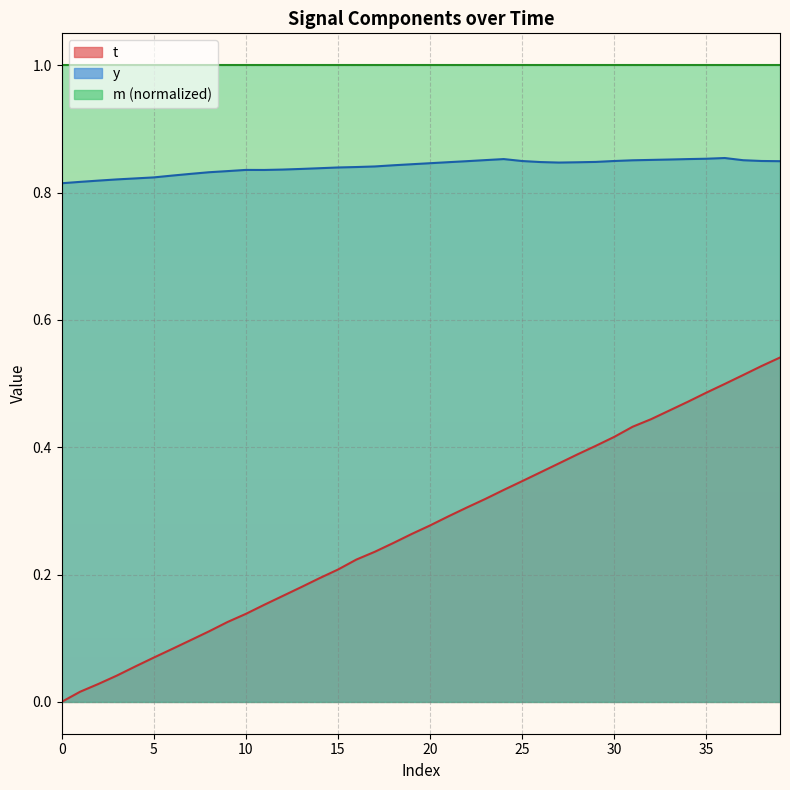

Reading right to left, extract all data points from this chart.

t: 0.5	0.5	0.5	0.5	0.5	0.5	0.5	0.4	0.4	0.4	0.4	0.4	0.4	0.4	0.3	0.3	0.3	0.3	0.3	0.3	0.3	0.2	0.2	0.2	0.2	0.2	0.2	0.2	0.2	0.1	0.1	0.1	0.1	0.1	0.1	0.1	0.0	0.0	0.0	0.0
y: 0.8	0.8	0.9	0.9	0.9	0.9	0.9	0.9	0.9	0.8	0.8	0.8	0.8	0.8	0.8	0.9	0.9	0.8	0.8	0.8	0.8	0.8	0.8	0.8	0.8	0.8	0.8	0.8	0.8	0.8	0.8	0.8	0.8	0.8	0.8	0.8	0.8	0.8	0.8	0.8